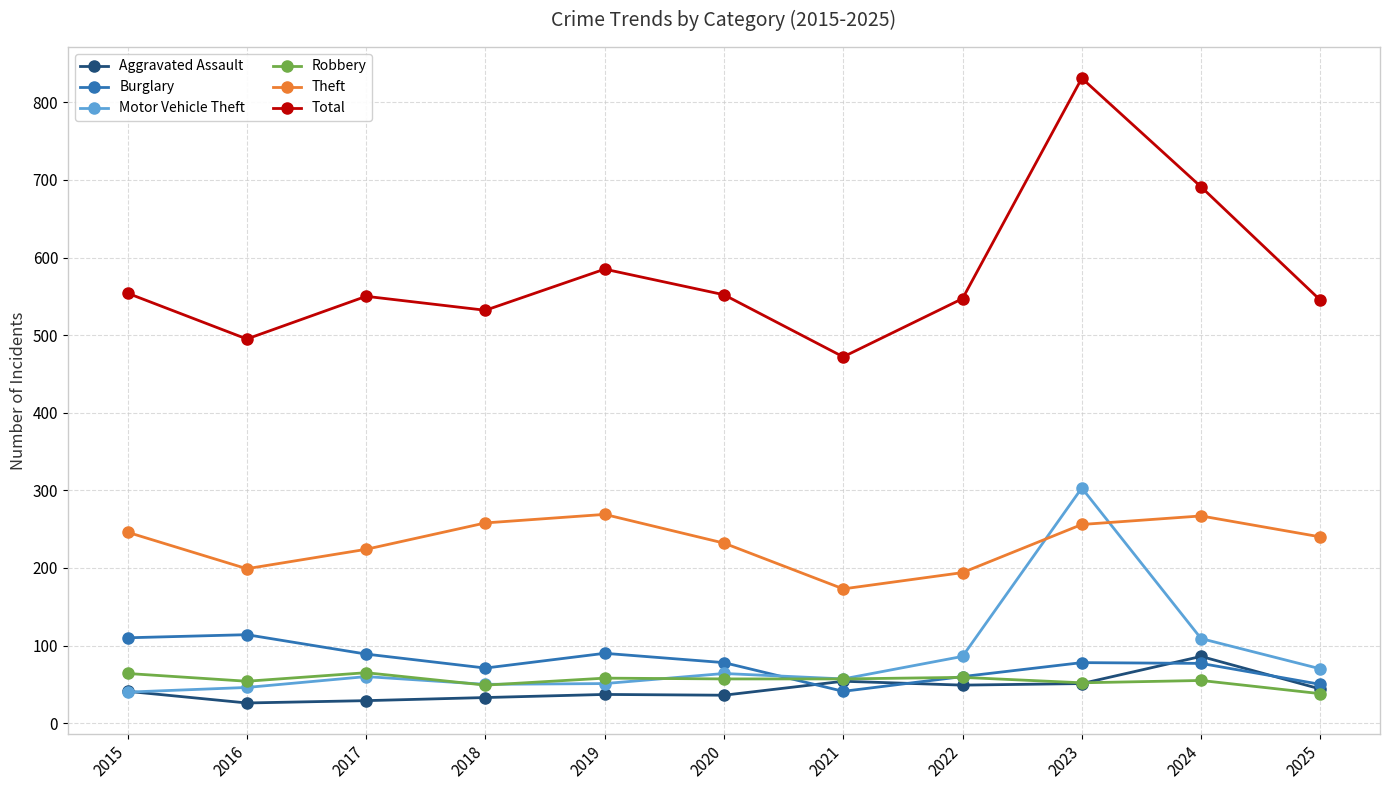

True or false: Burglary and Aggravated Assault cross at least once.

True